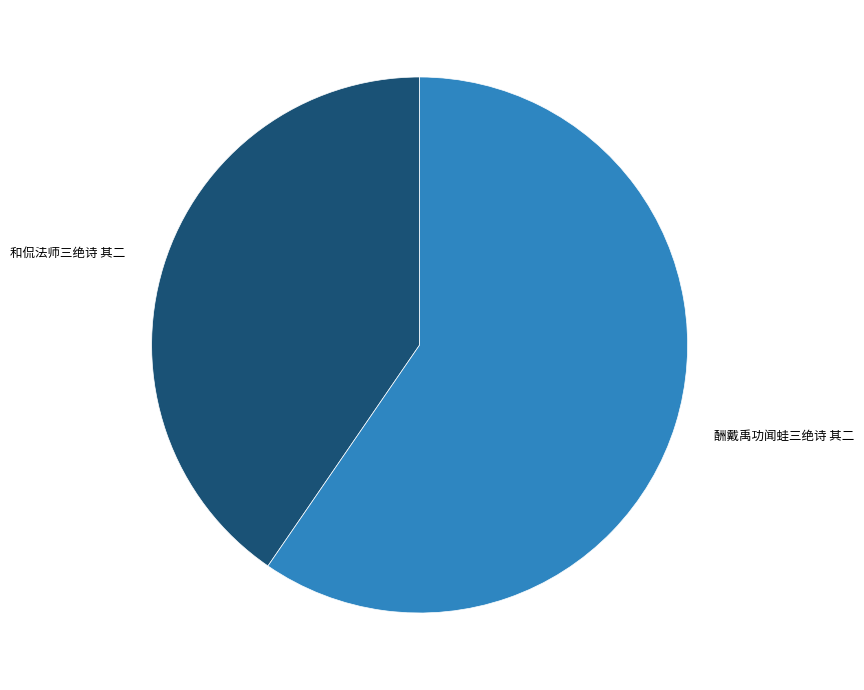

What is the ratio of the value at 酬戴禹功闻蛙三绝诗 其二 to the value at 和侃法师三绝诗 其二?

1.5